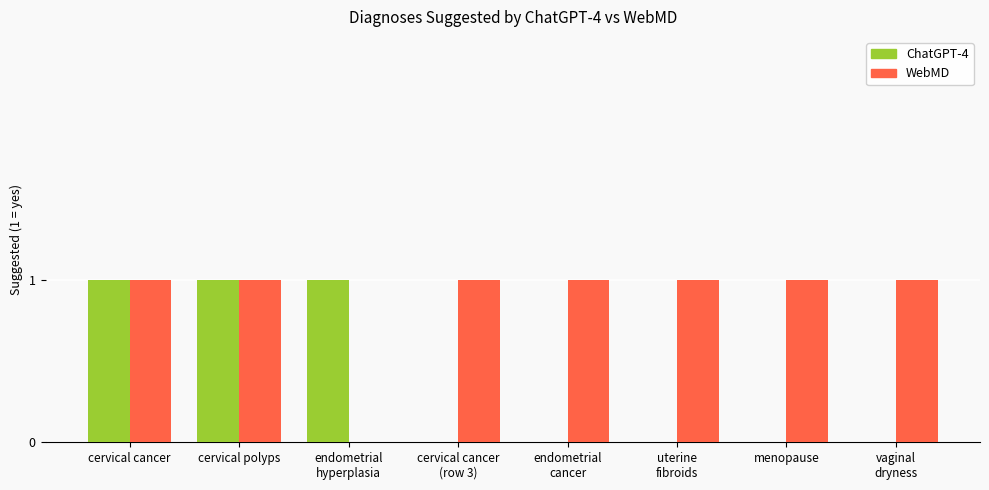

Which series changed the most between cervical polyps and uterine
fibroids?

ChatGPT-4